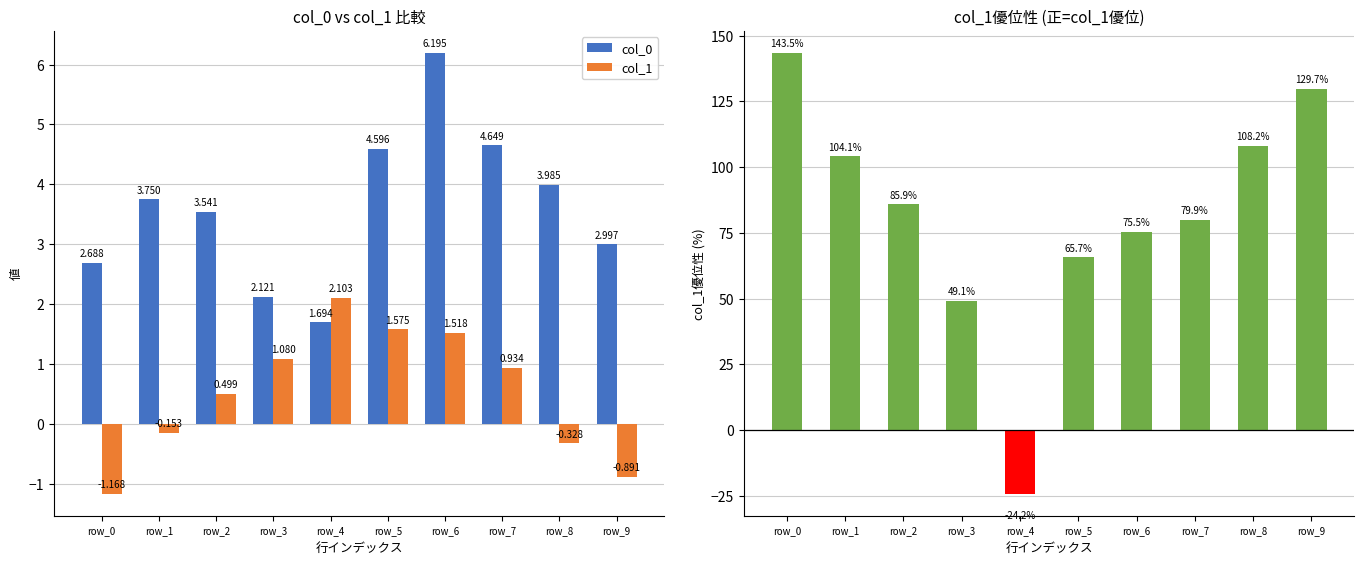

How many data points in col_0 are above 3?

6